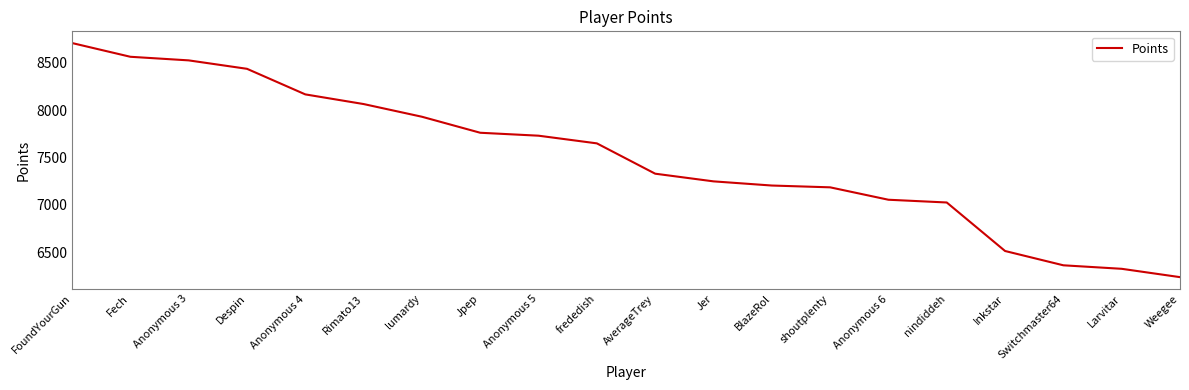

The value at Larvitar is 8384. True or false?

False